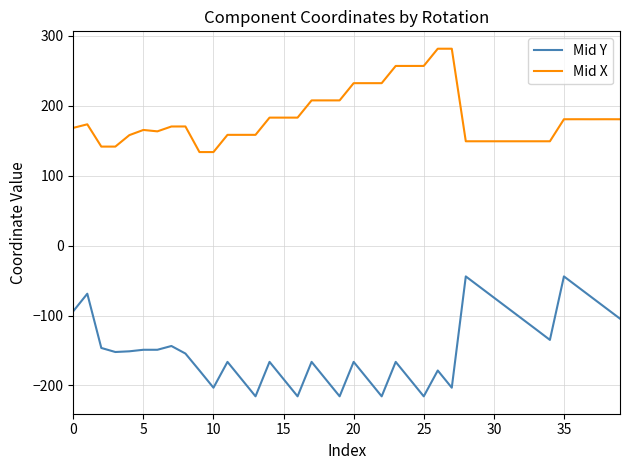

Which series has the largest range (max minus min)?

Mid Y